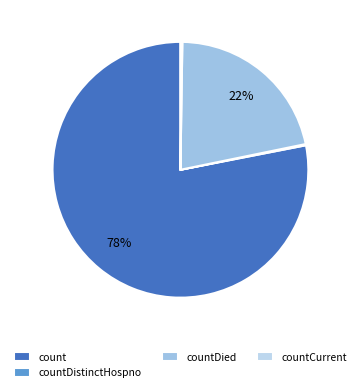

Which category has the biggest portion of the pie?

count